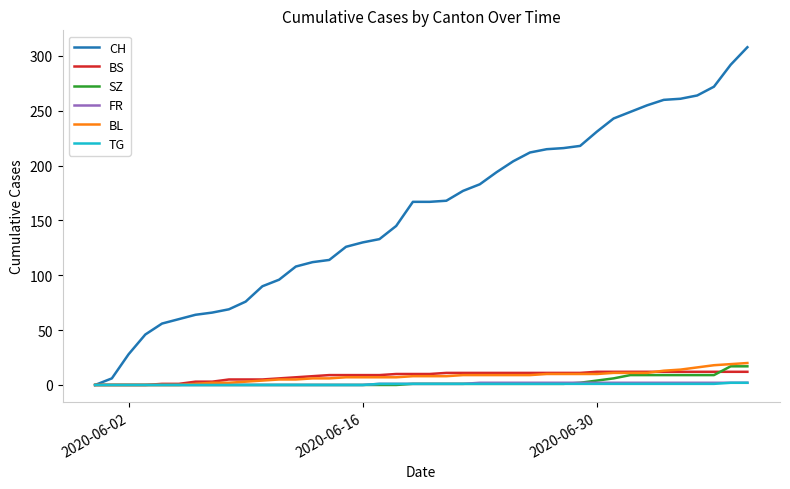

Which series has the largest range (max minus min)?

CH